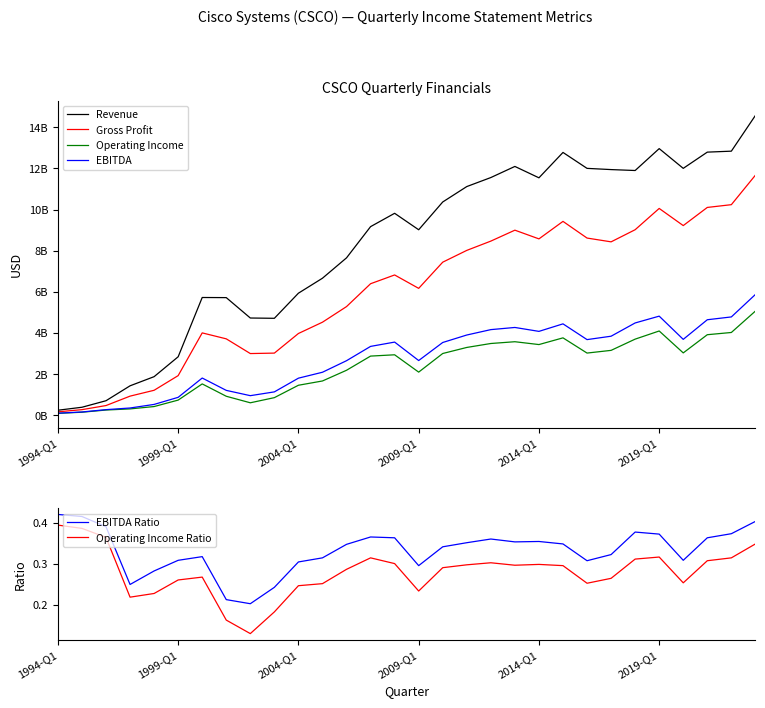

At which label does Revenue reach its peak?

29